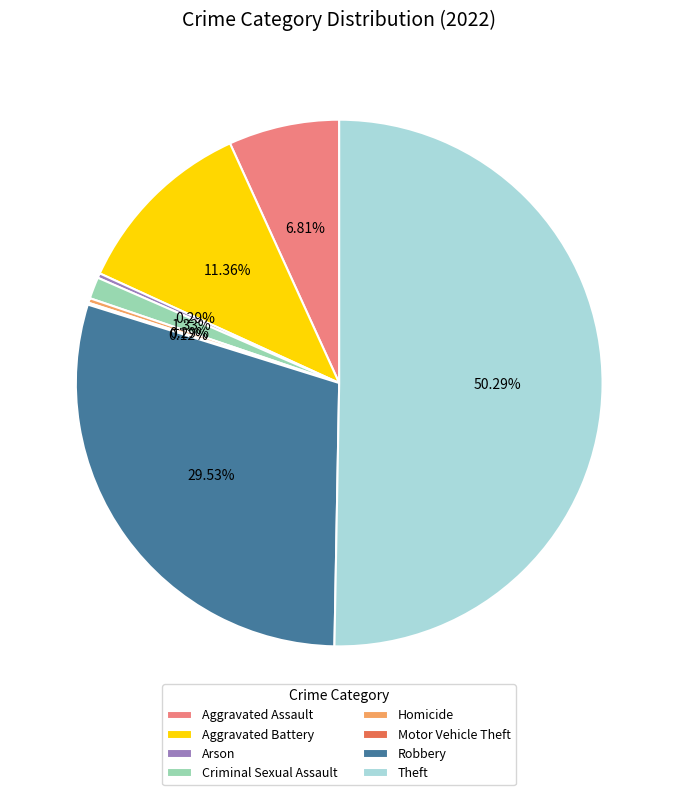

To the nearest percent, what is the difference between the largest and smallest slice percentages?

50%